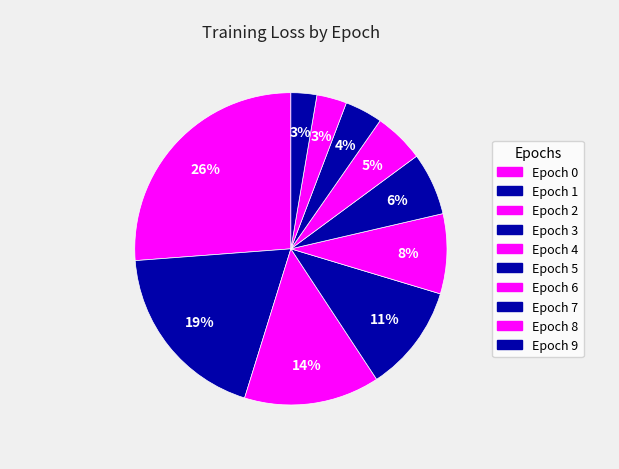

Which slice is the smallest?

Epoch 9